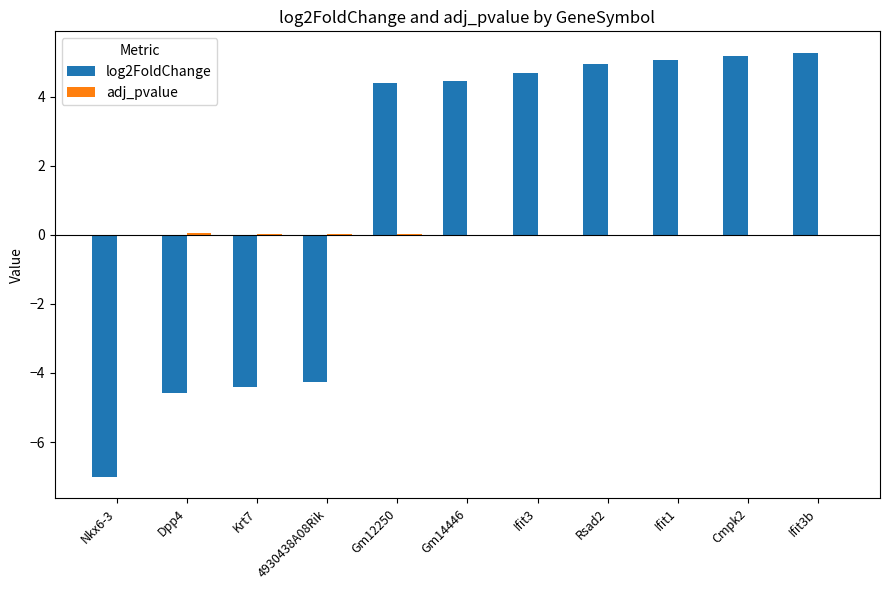

What is the greatest value displayed?

5.3